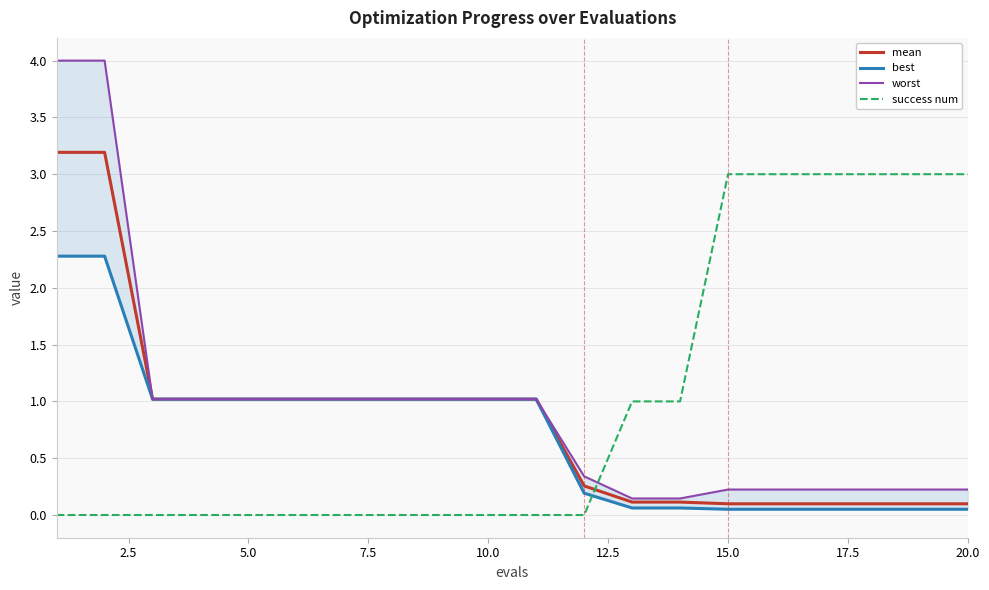

What are all the series names shown in the legend?

mean, best, worst, success num